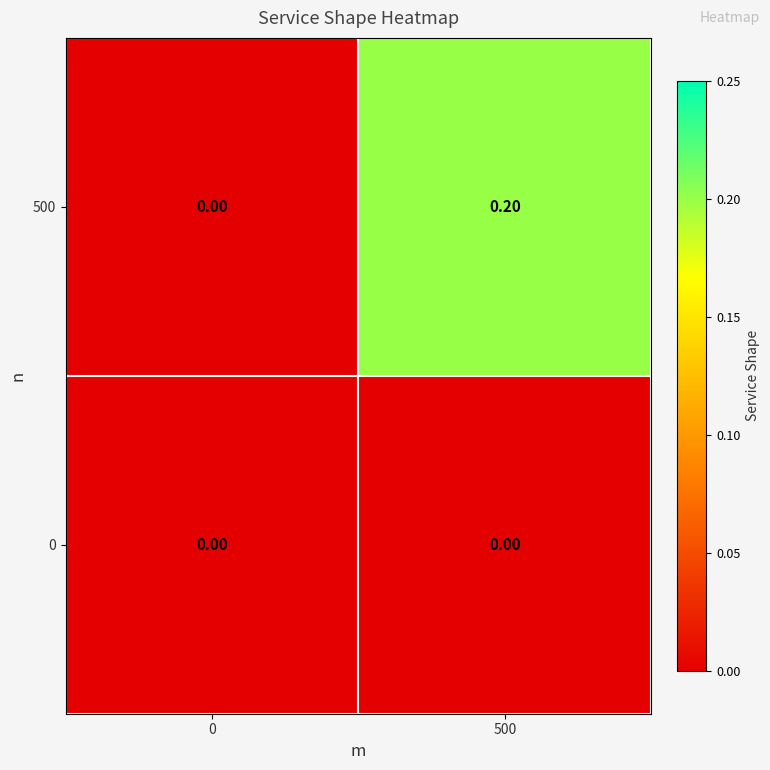

List the series in order of their peak value, lowest first.

0, 500